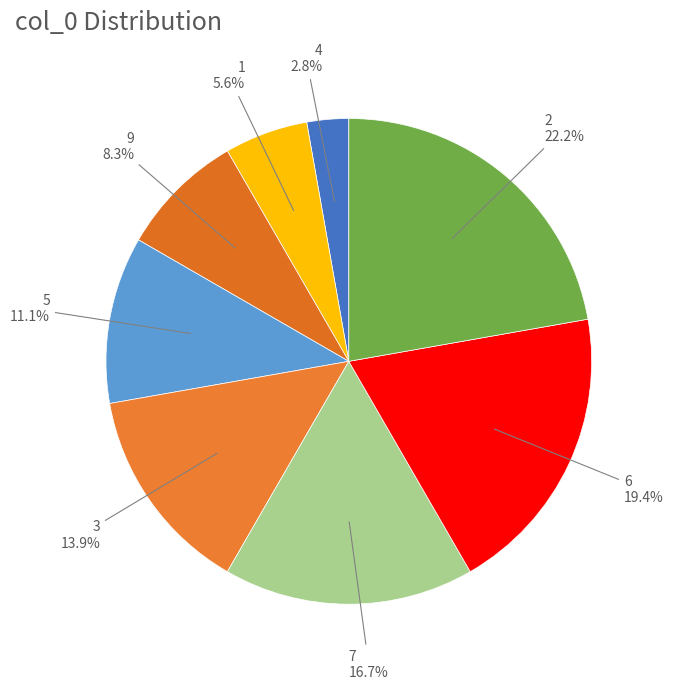

Which has a higher value, 3 or 1?

3